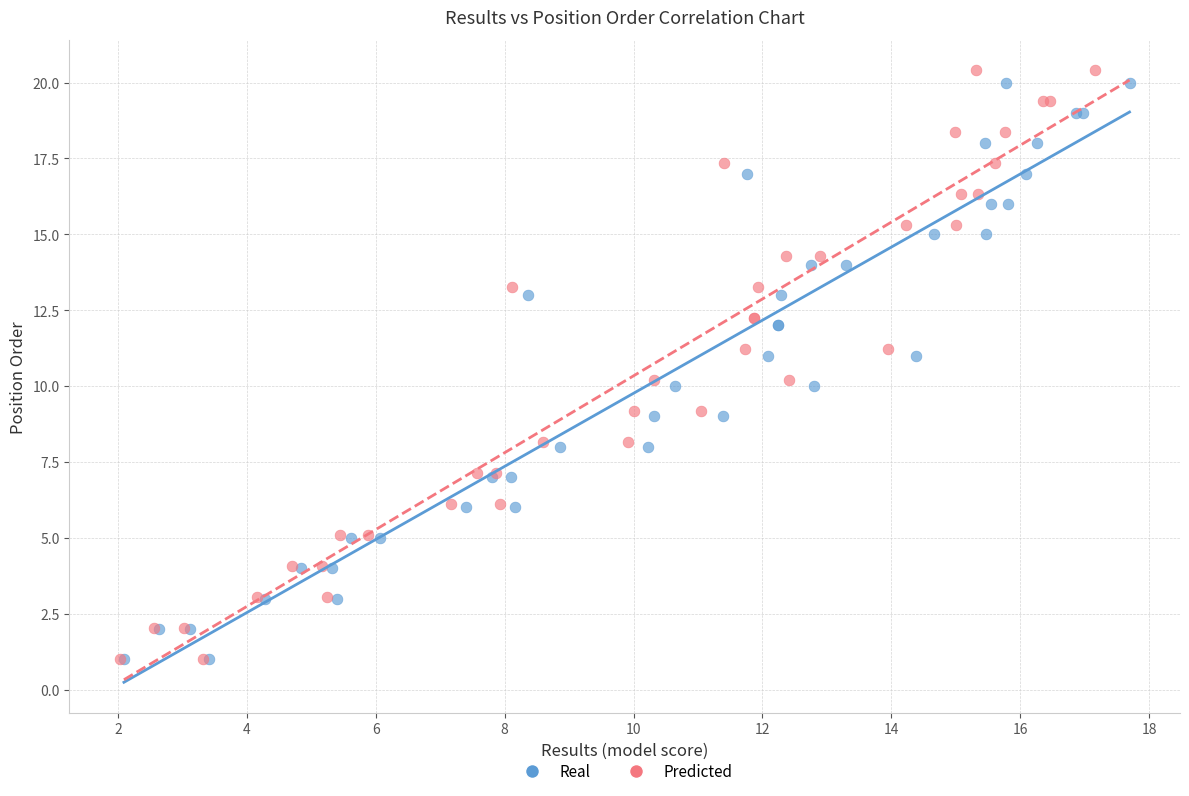

Which series has the largest Y range (max minus min)?

Predicted